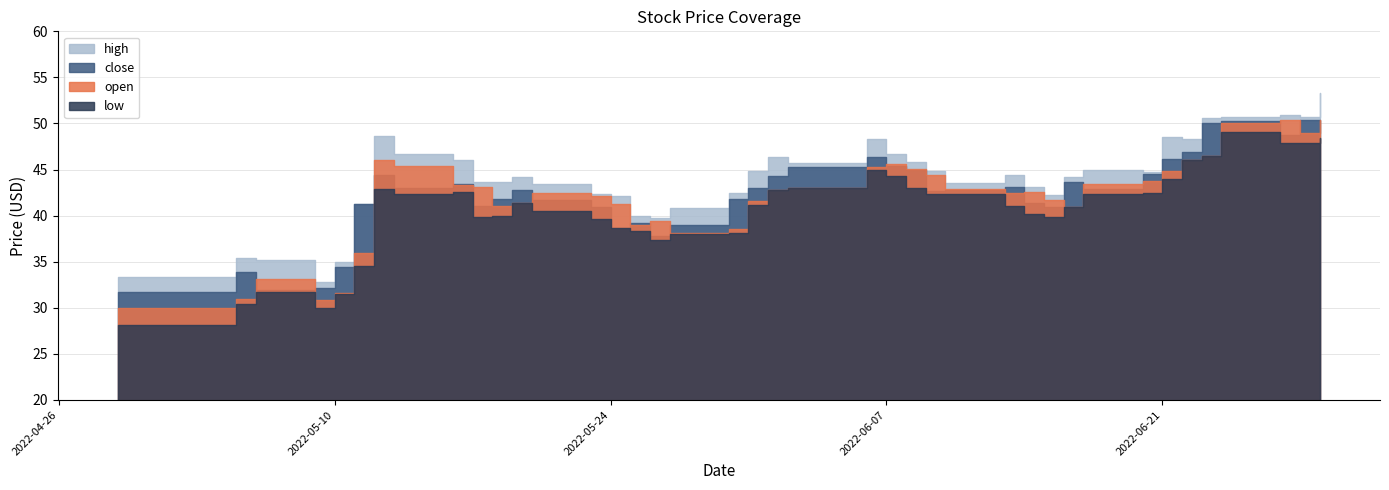

True or false: close has more than 2 points higher than both neighbors.

True